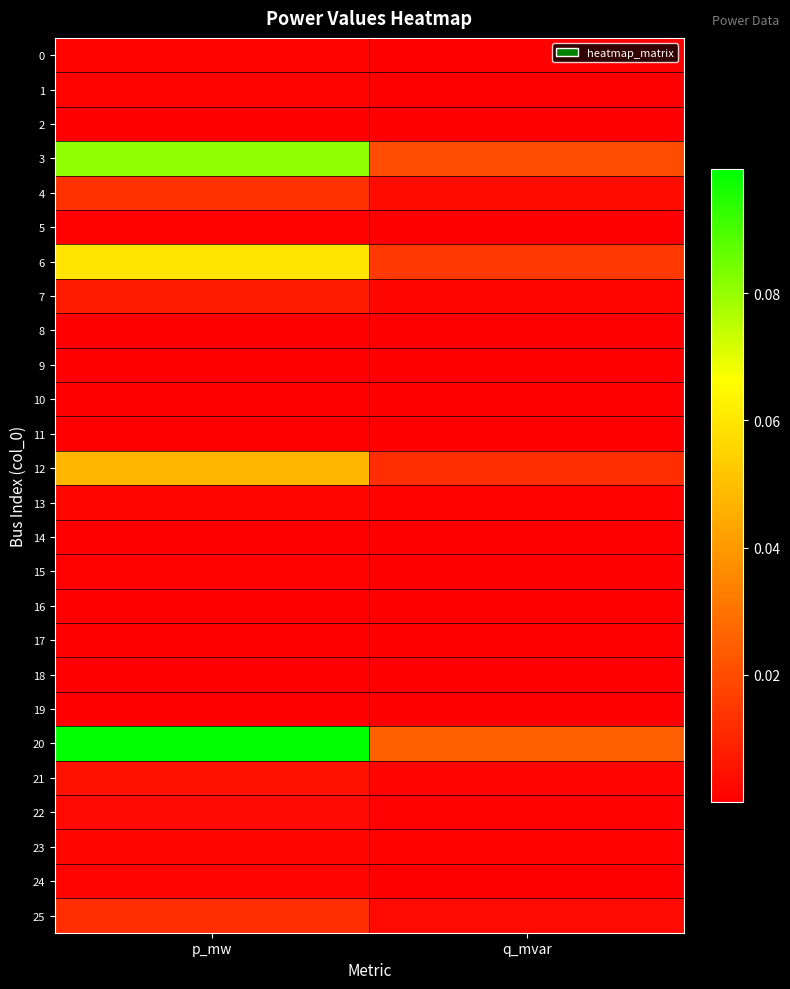

How many data points does each series have?

2